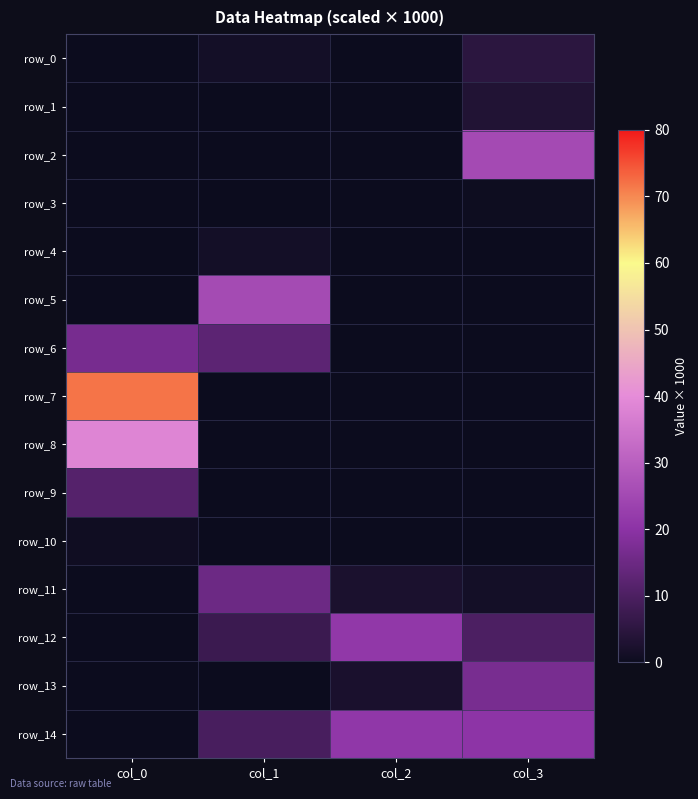

What is the difference between the maximum and minimum values in the row_4 series?

1.4